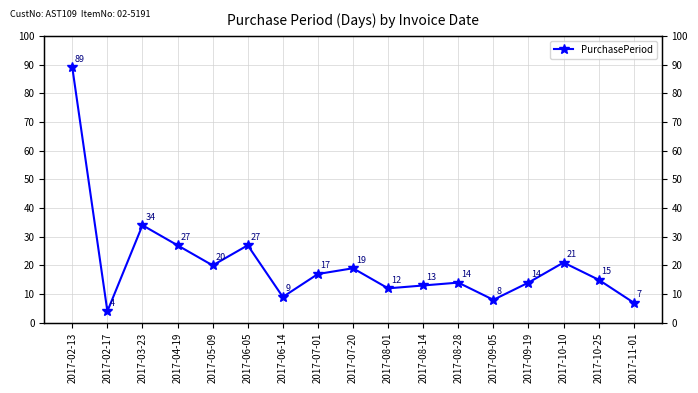

Reading right to left, extract all data points from this chart.

7	15	21	14	8	14	13	12	19	17	9	27	20	27	34	4	89